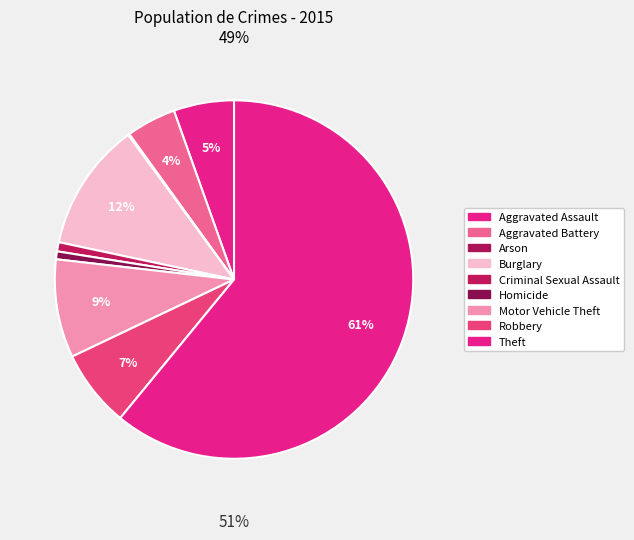

Which category has the biggest portion of the pie?

Theft